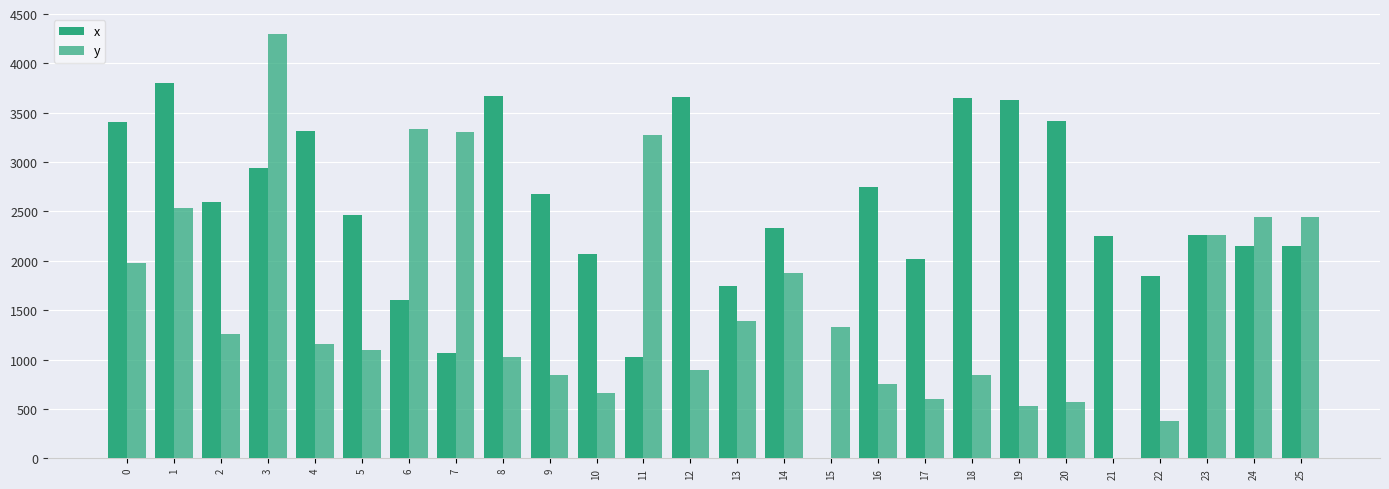

How many groups of bars are there?

26